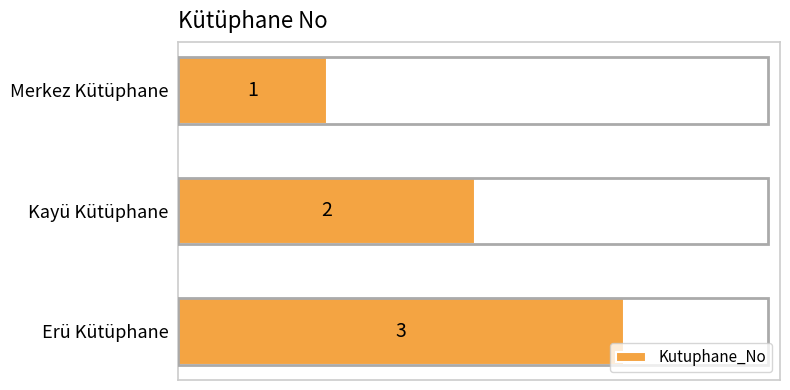

At which label is the value closest to 2?

Kayü Kütüphane